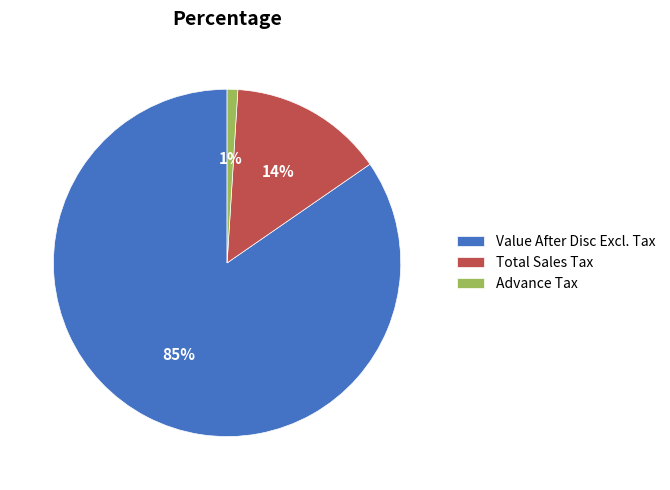

Which slice is the smallest?

Advance Tax